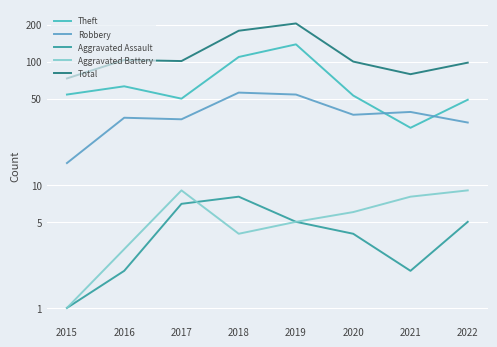

At 2020, list the series in order from largest to smallest.

Total, Theft, Robbery, Aggravated Battery, Aggravated Assault